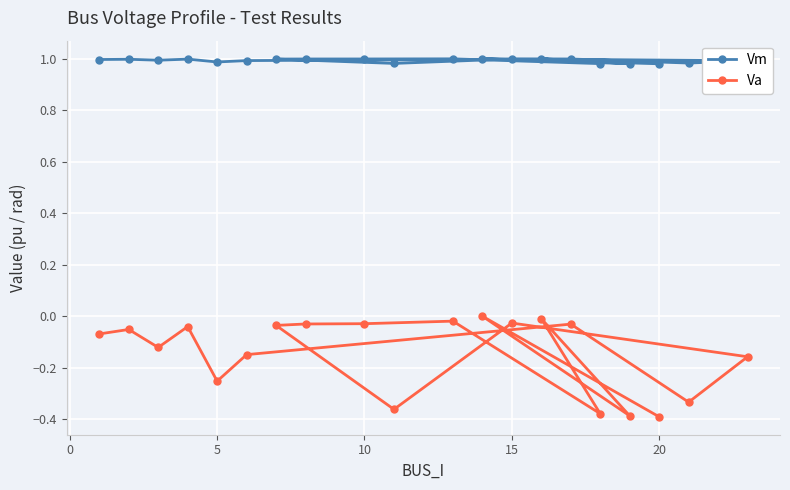

True or false: Vm has a value of 1.0 at 10.

True